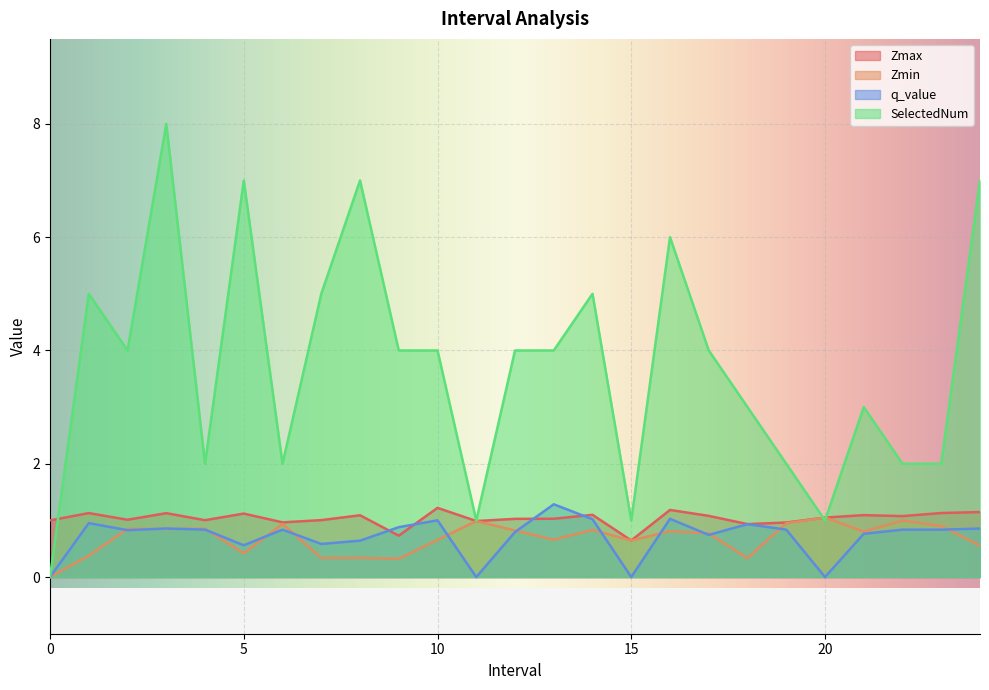

True or false: Zmin has more than 0 interior local peaks.

True